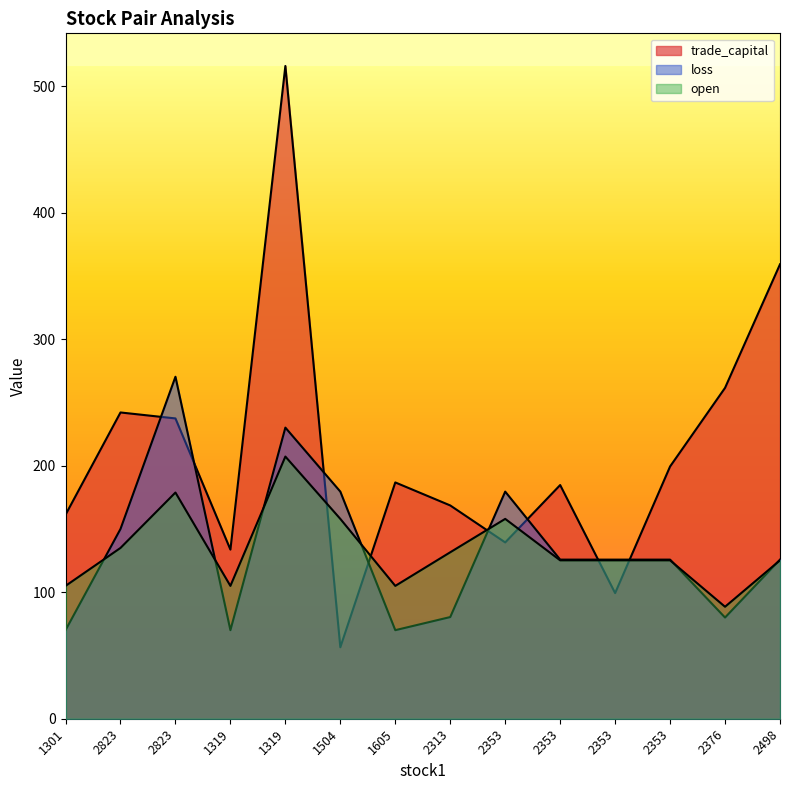

At 2353, list the series in order from largest to smallest.

loss, open, trade_capital